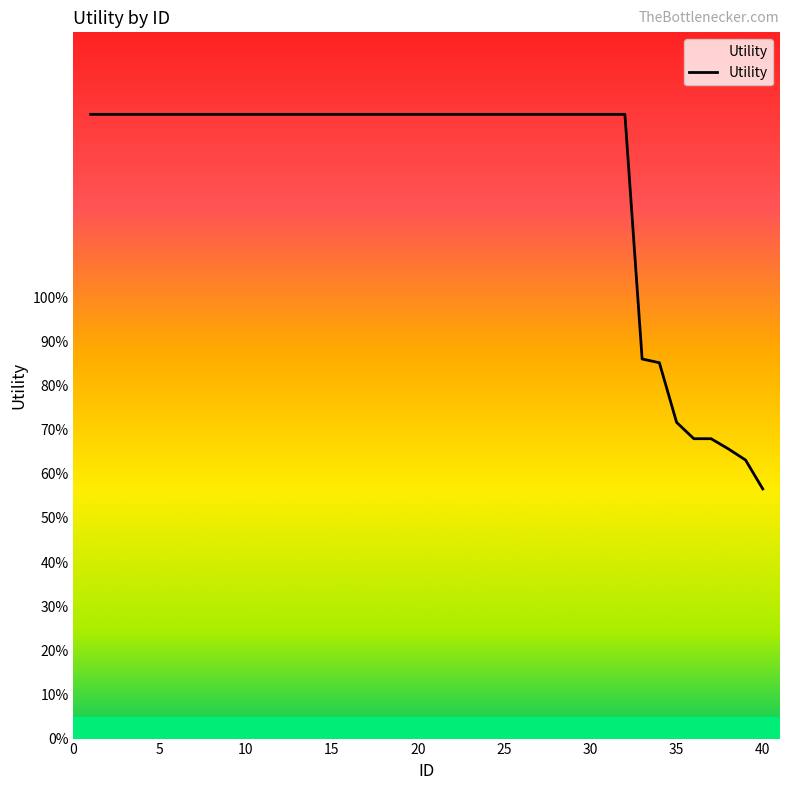

Count the values in the range 1 to 2.

32